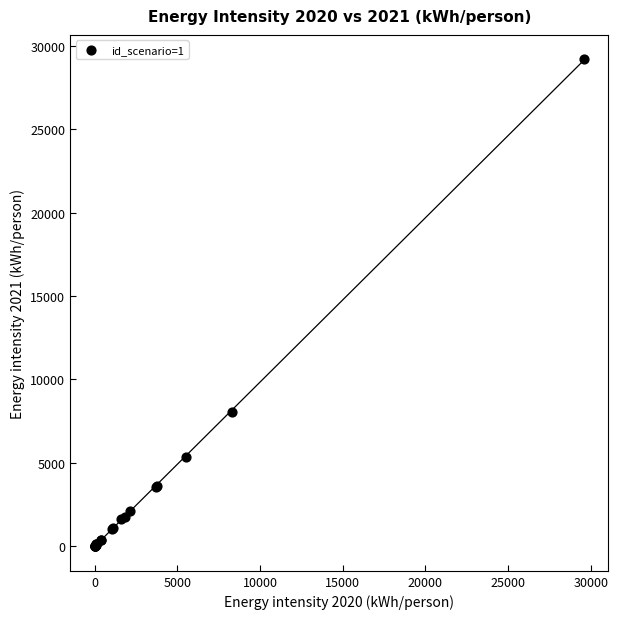

What Y value in the scatter plot is closest to 14603?

8050.8